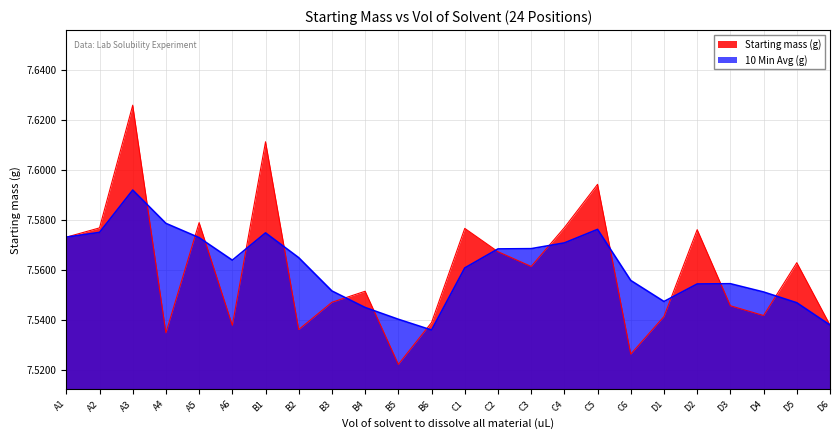

Which category has the lowest value across all series?

B5